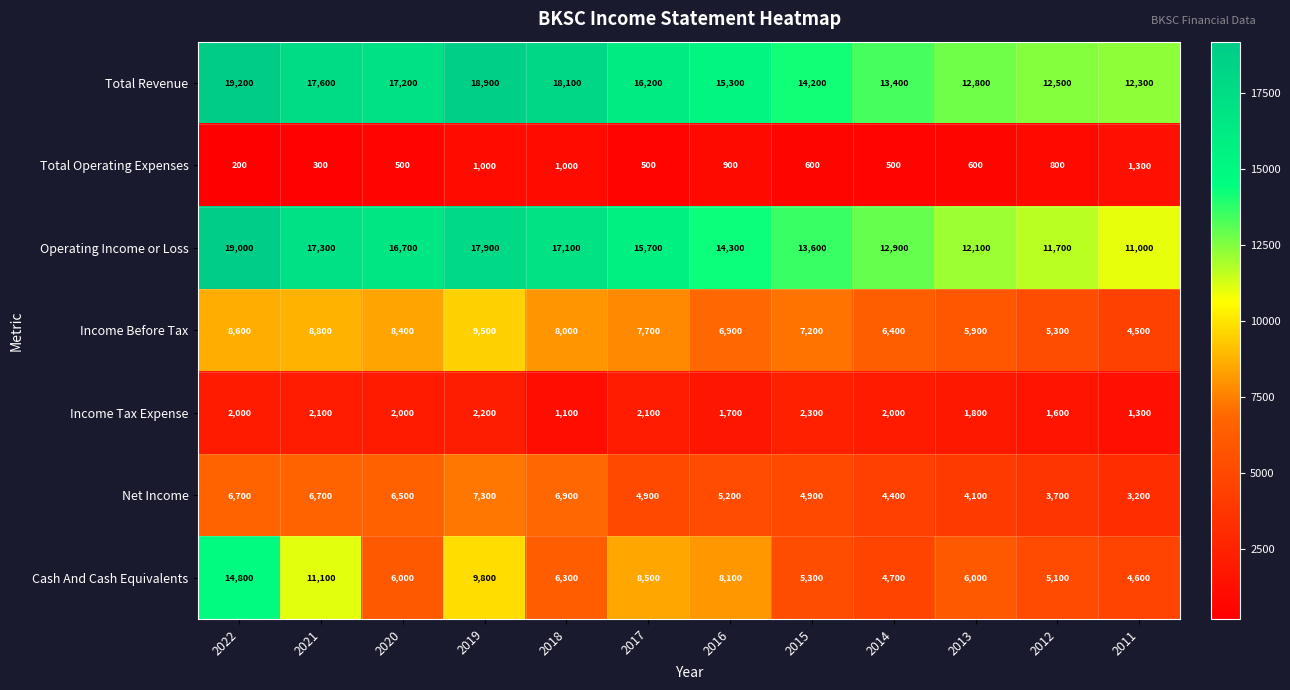

At how many categories does at least one series exceed 14322?

7